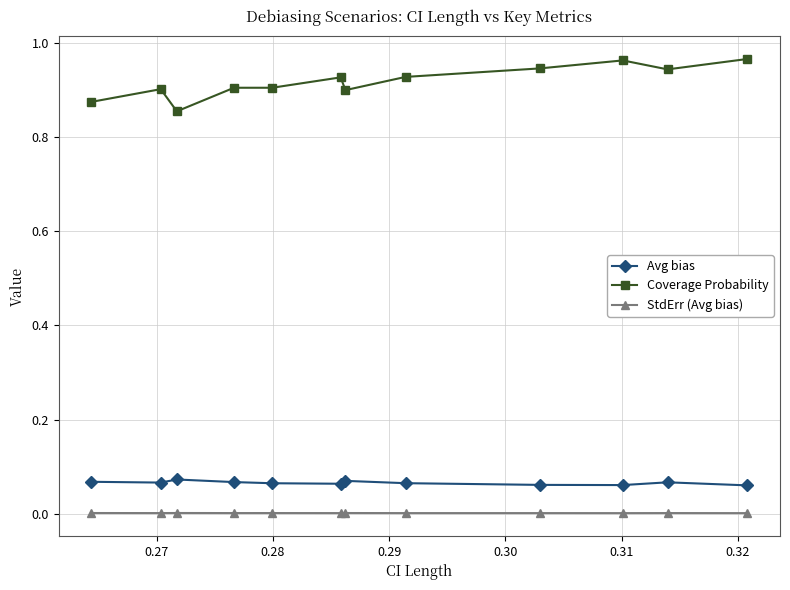

True or false: StdErr (Avg bias) and Coverage Probability cross at least once.

False